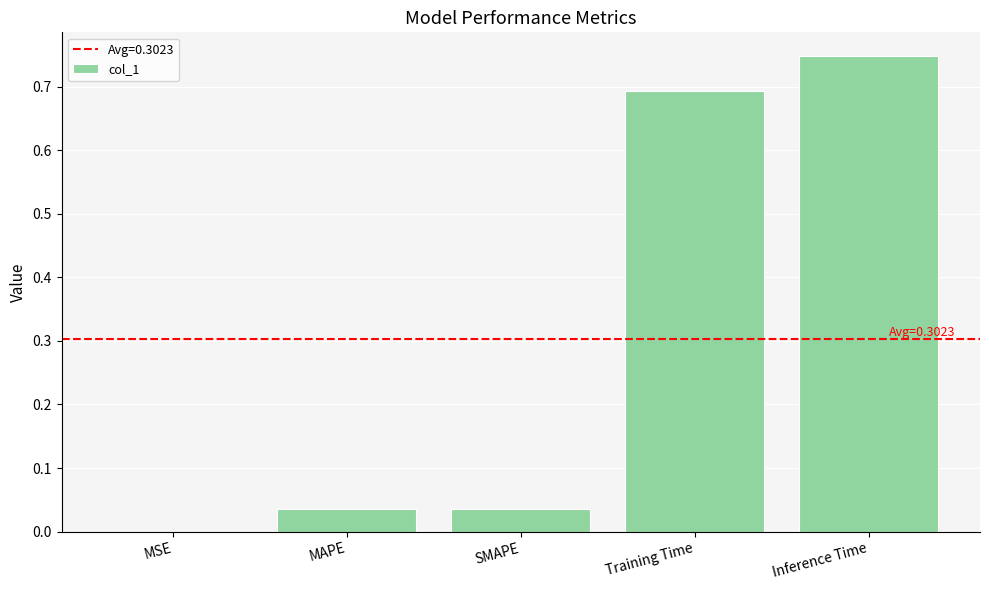

True or false: the data shows 0.1 at Training Time.

False